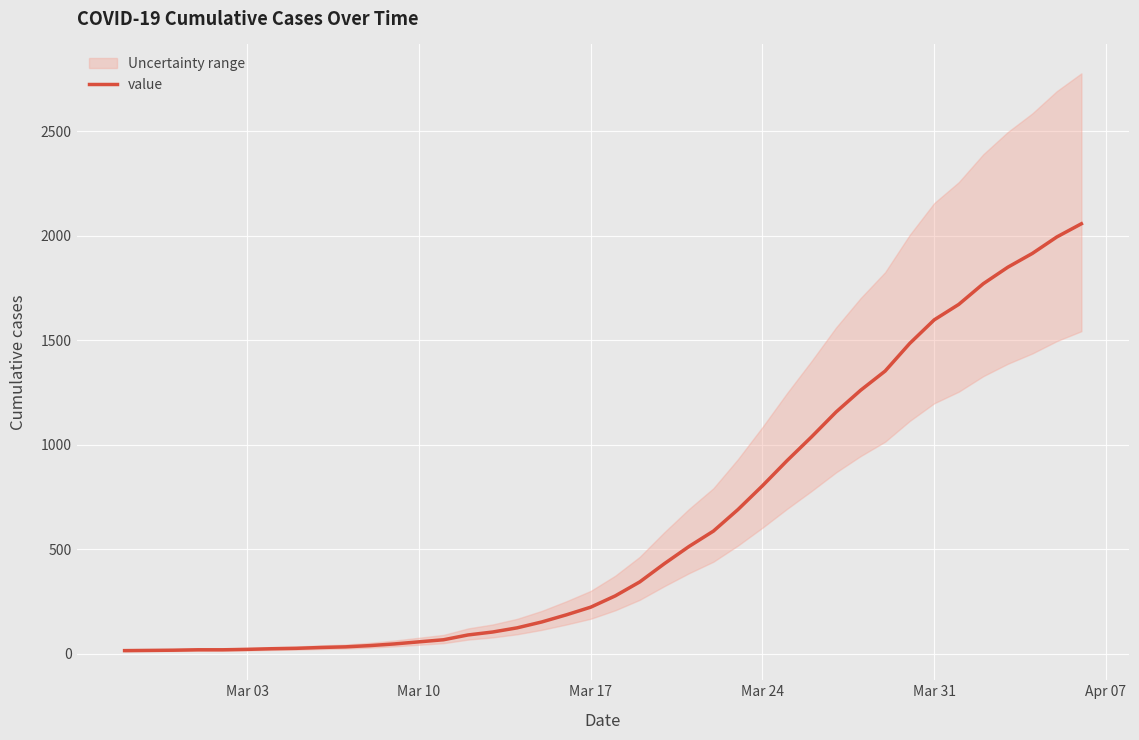

Count the number of categories in the chart.

40